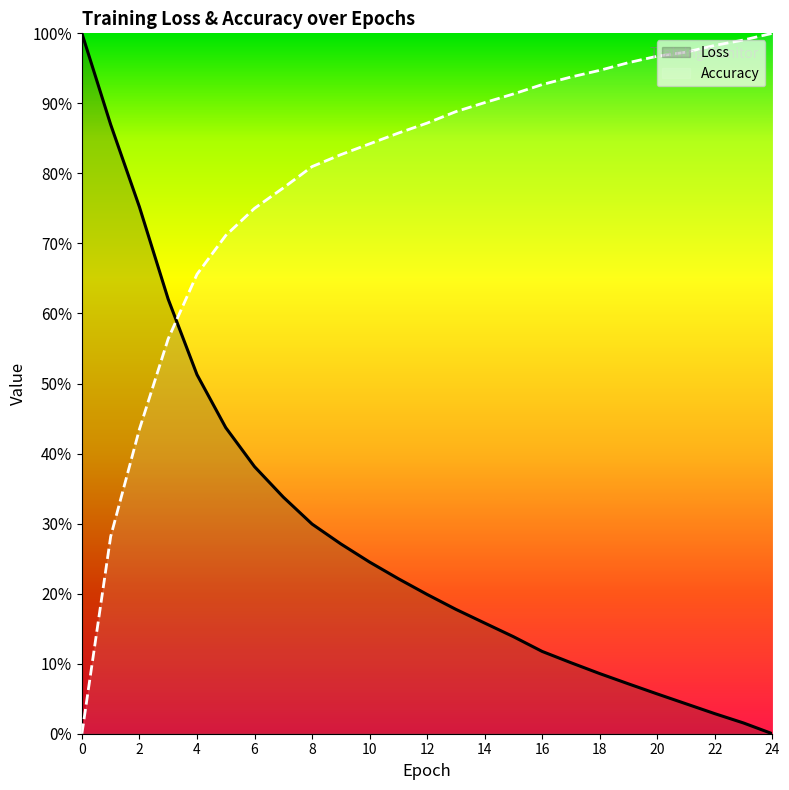

What is the value of the Loss point at the 16th from the left?

0.1